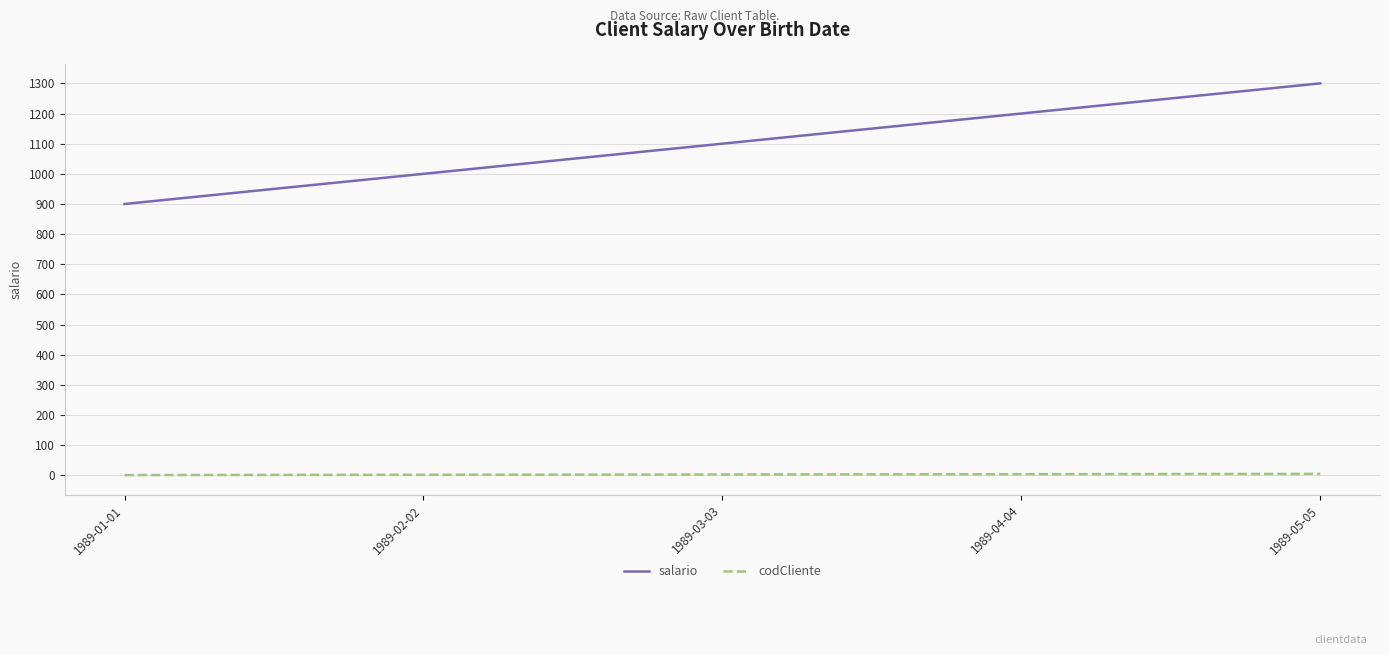

What is the average value of the codCliente series?

3